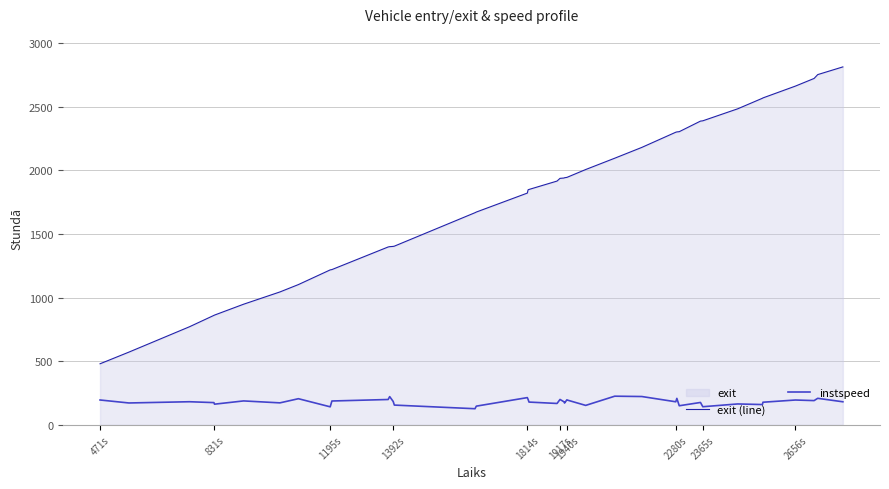

How many lines are shown in the chart?

2